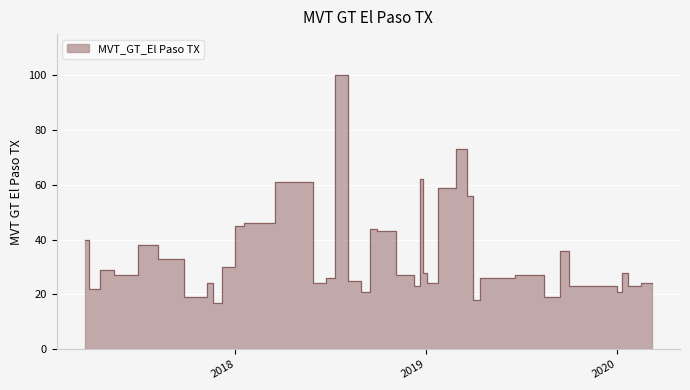

What is the sum of all values?

1360